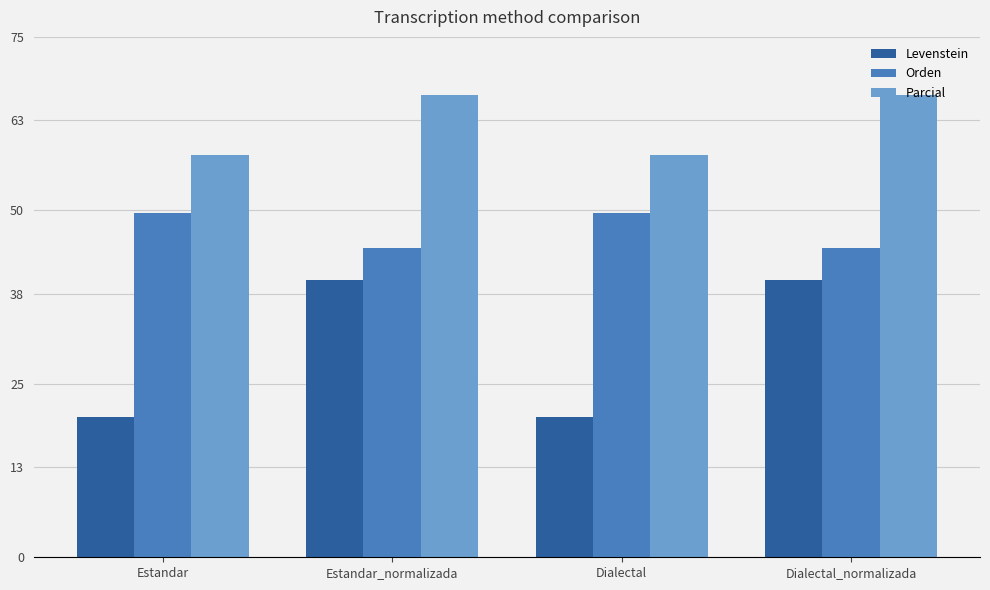

How many data points in Orden are above 49?

2